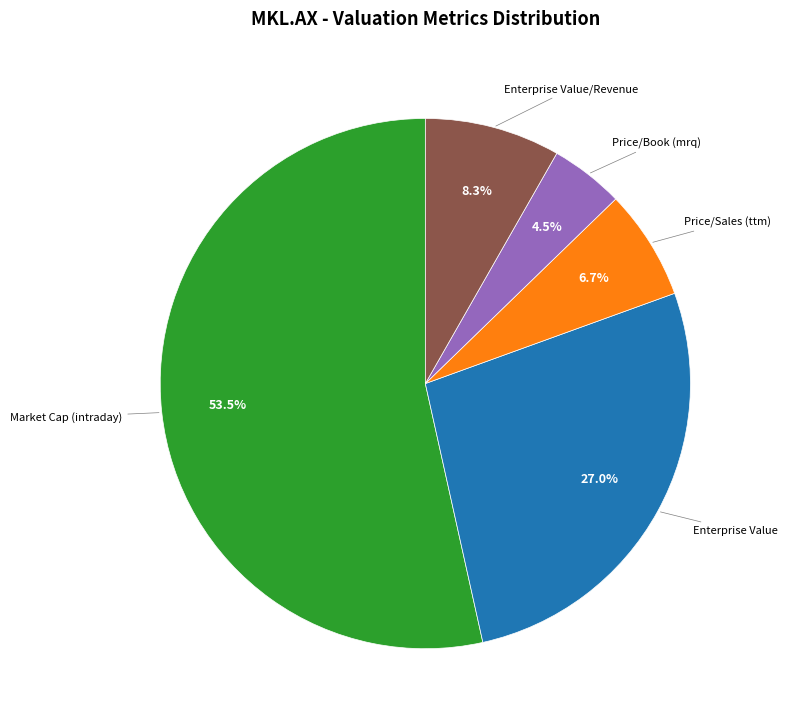

Is there a majority slice in this chart?

Yes